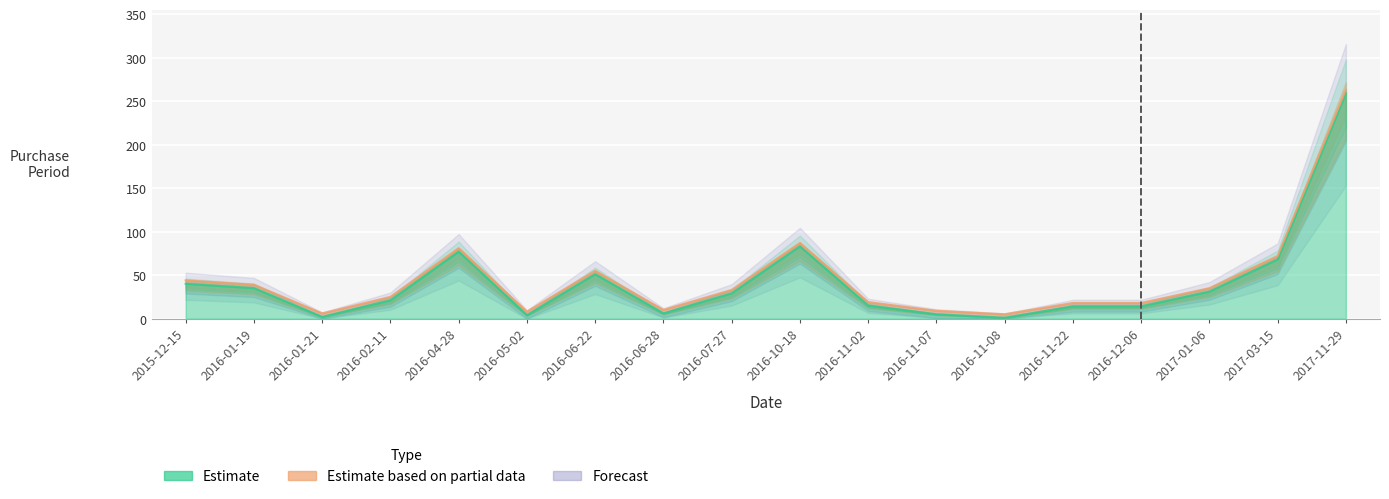

Where does the Estimate series first go above 29?

2015-12-15